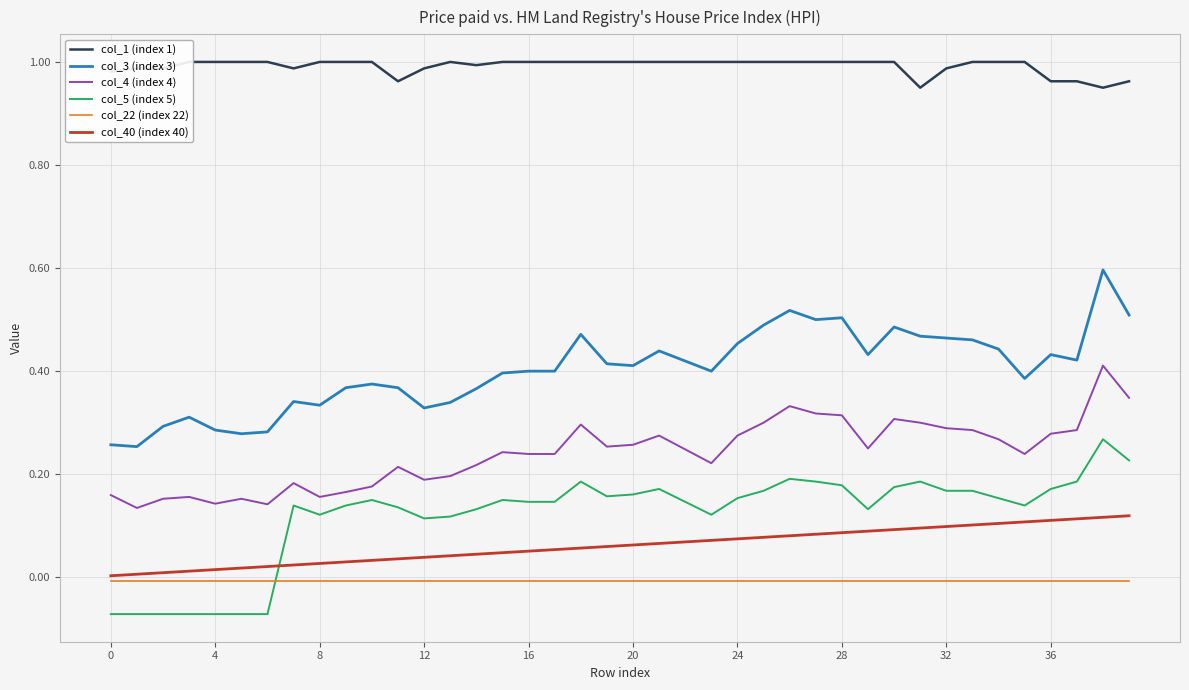

True or false: col_4 (index 4) has a value of 0.2 at 17.

True